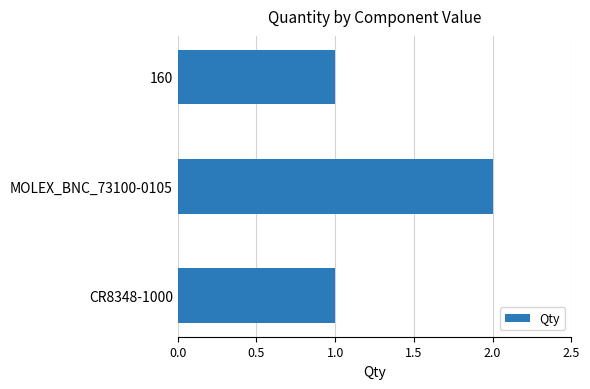

Approximately how many times larger is the value at CR8348-1000 compared to 160?

1.0